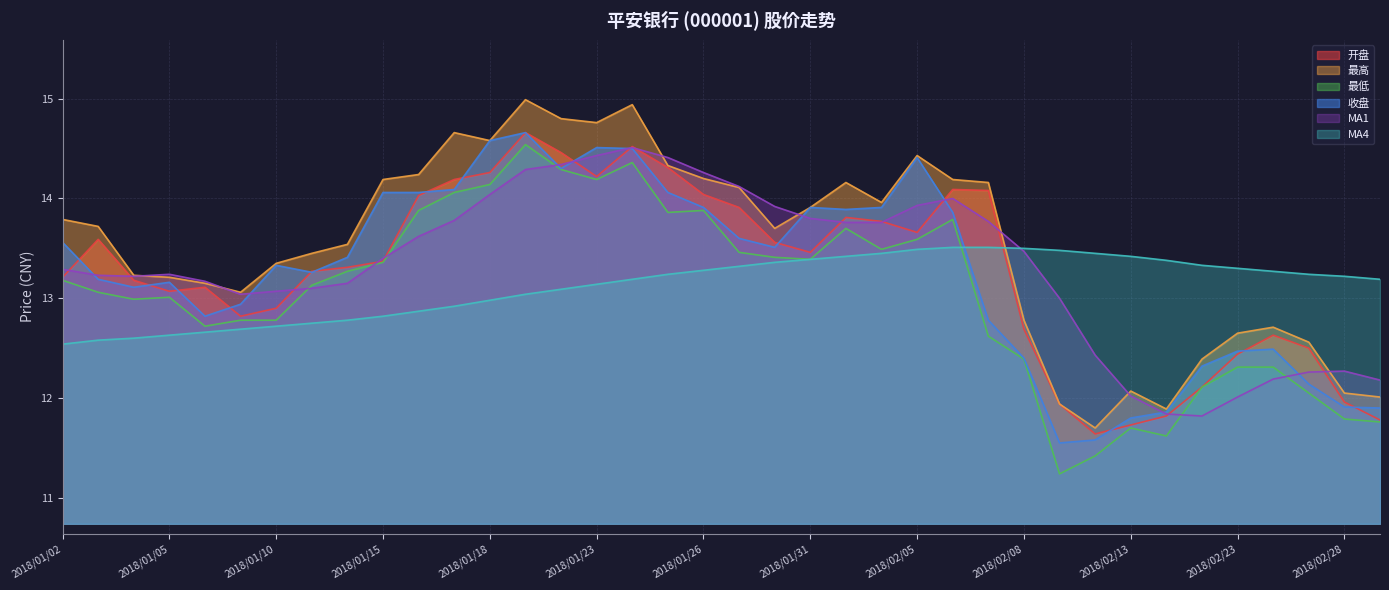

How many distinct data groups are displayed?

6